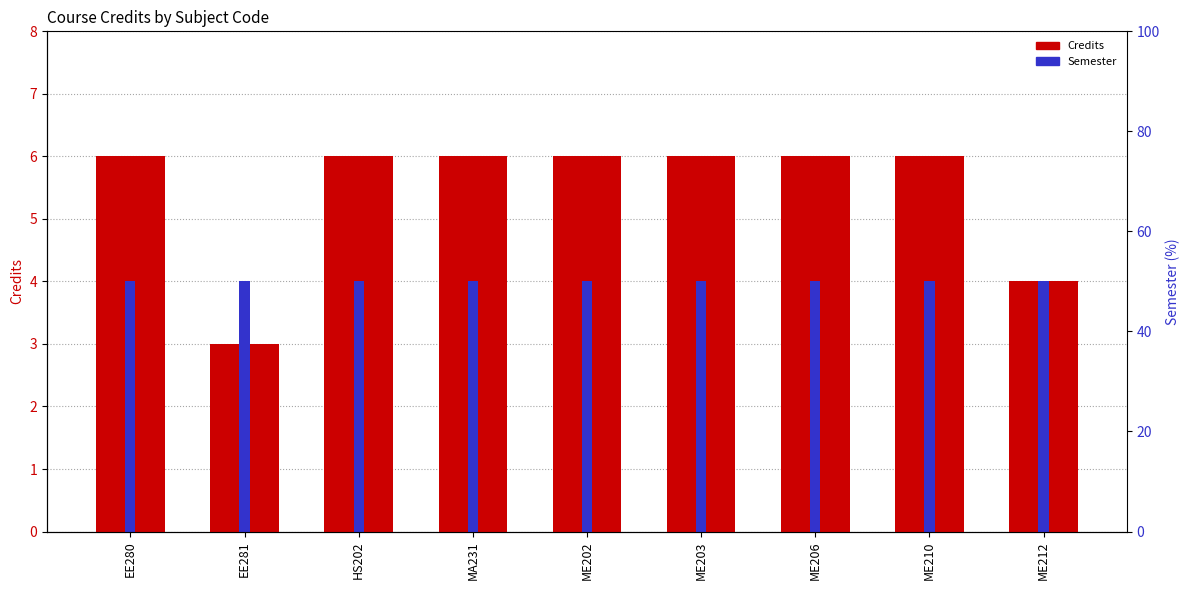

Which category has the highest value across all series?

EE280